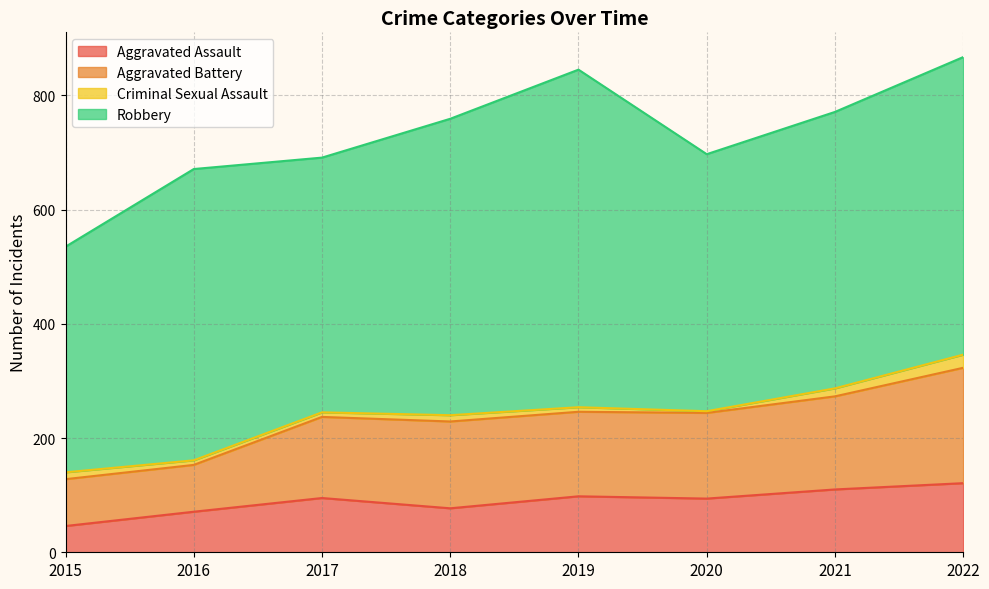

How many categories are shown in the chart?

8